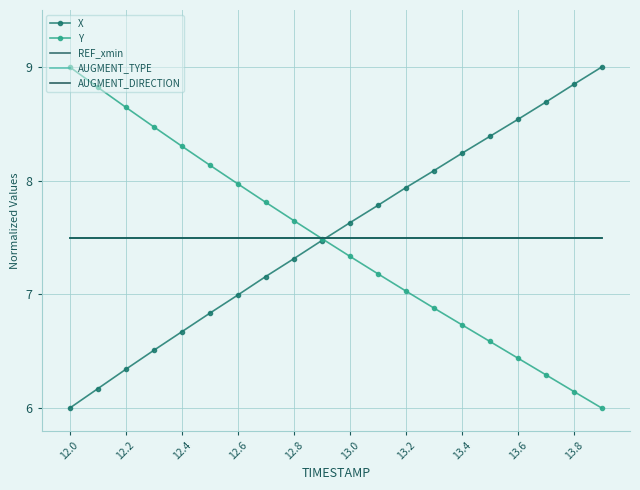

Which series has the widest spread of values?

X